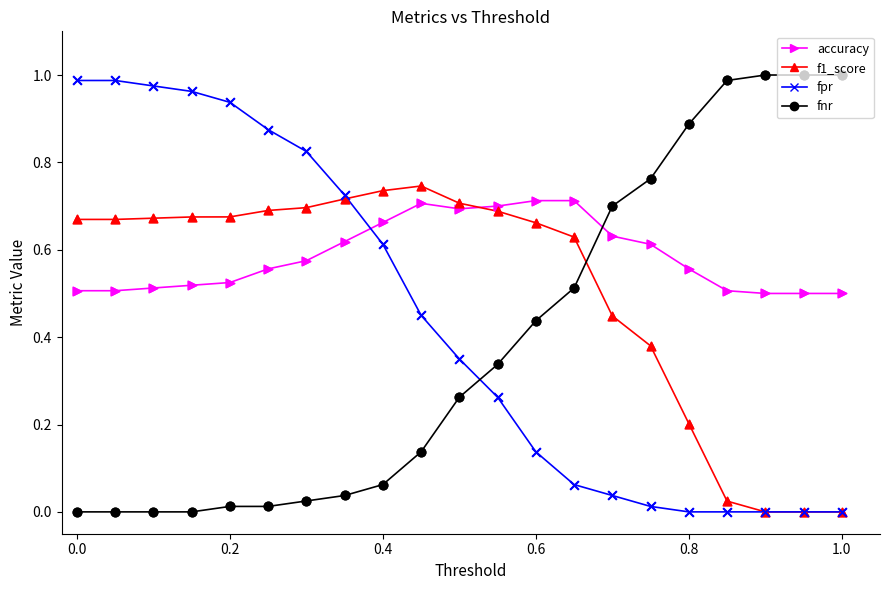

Which series has the largest total across all categories?

accuracy